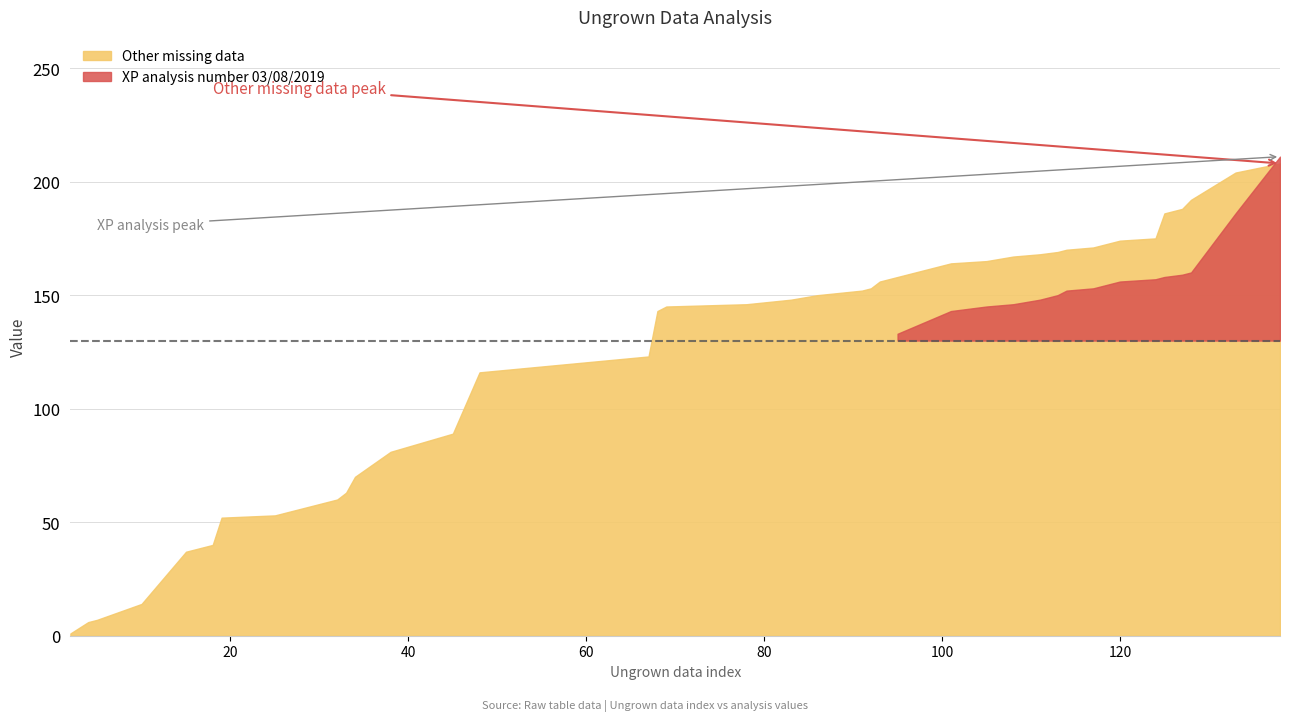

Rank the series at 19 from highest to lowest value.

Other missing data, XP analysis number 03/08/2019